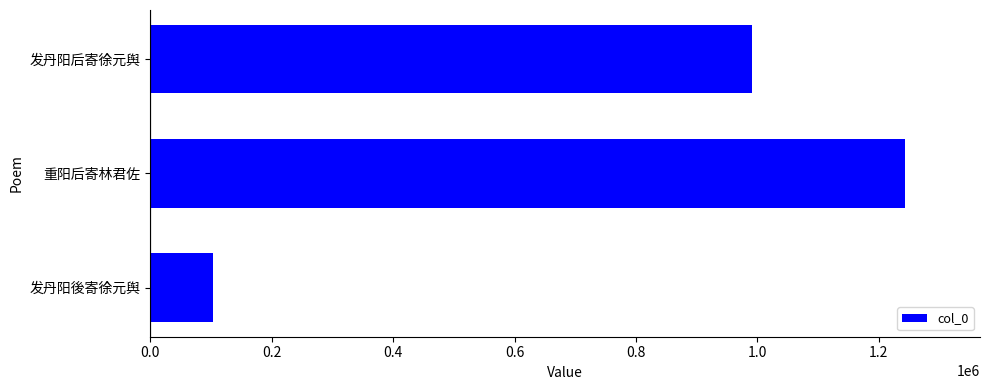

Rank the categories by value from lowest to highest.

发丹阳後寄徐元舆, 发丹阳后寄徐元舆, 重阳后寄林君佐